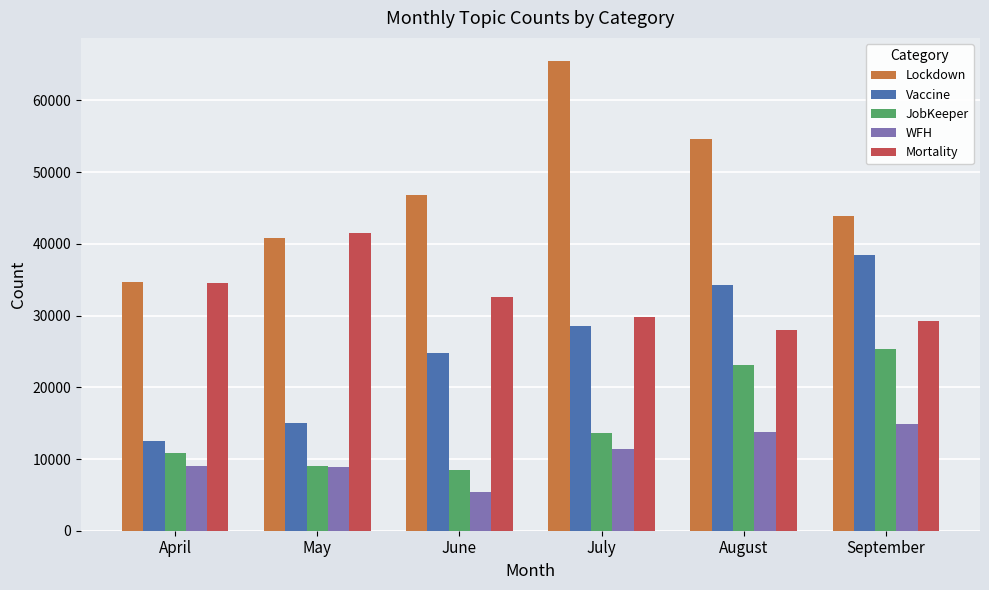

What is the value of the Vaccine bar at the 6th from the left?

38407